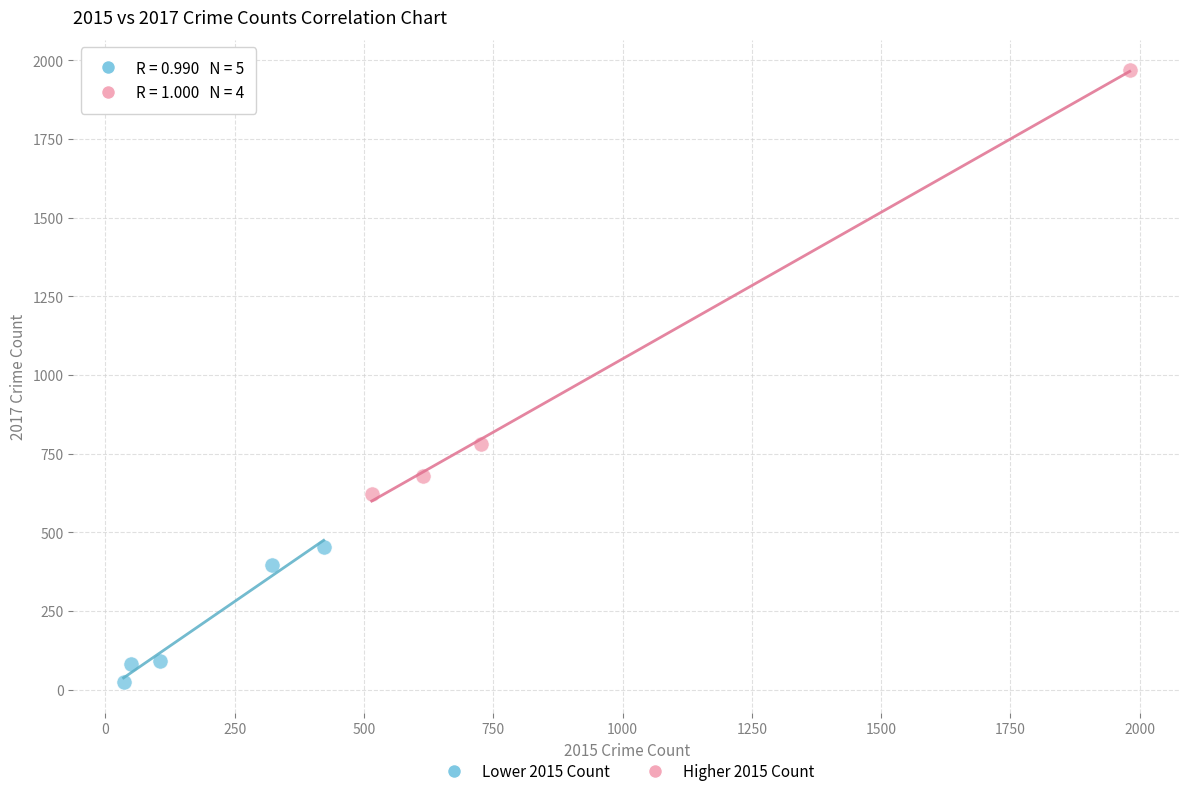

Which series reaches the minimum Y coordinate?

Lower 2015 Count